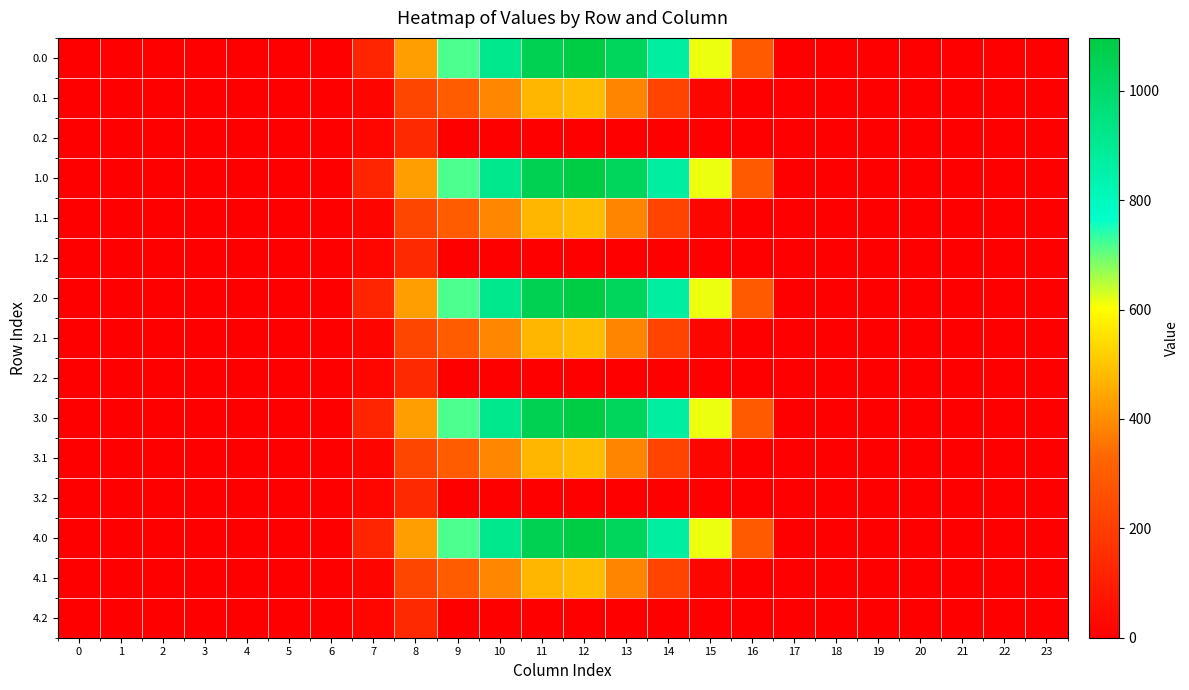

Which category has the highest value across all series?

12